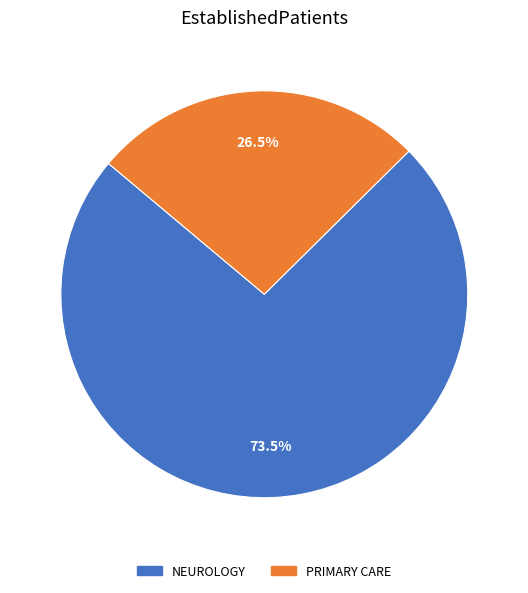

Rank the categories by value from lowest to highest.

PRIMARY CARE, NEUROLOGY